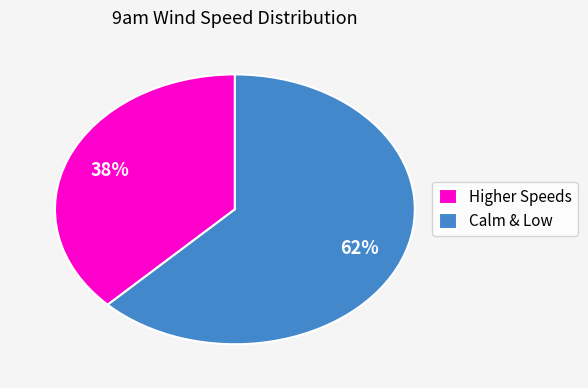

To the nearest percent, what is the combined percentage of Higher Speeds and Calm & Low?

100%